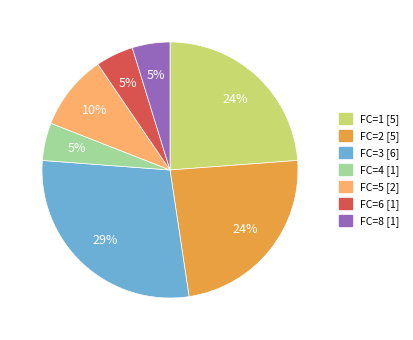

Does any single category account for the majority?

No